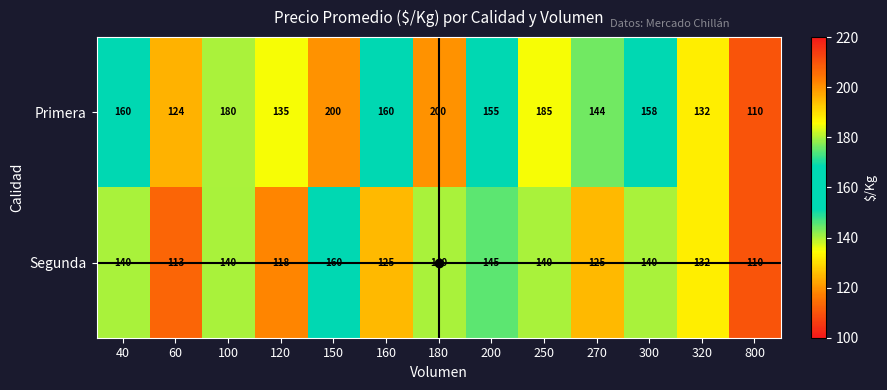

What is the total value across all series at 40?

300